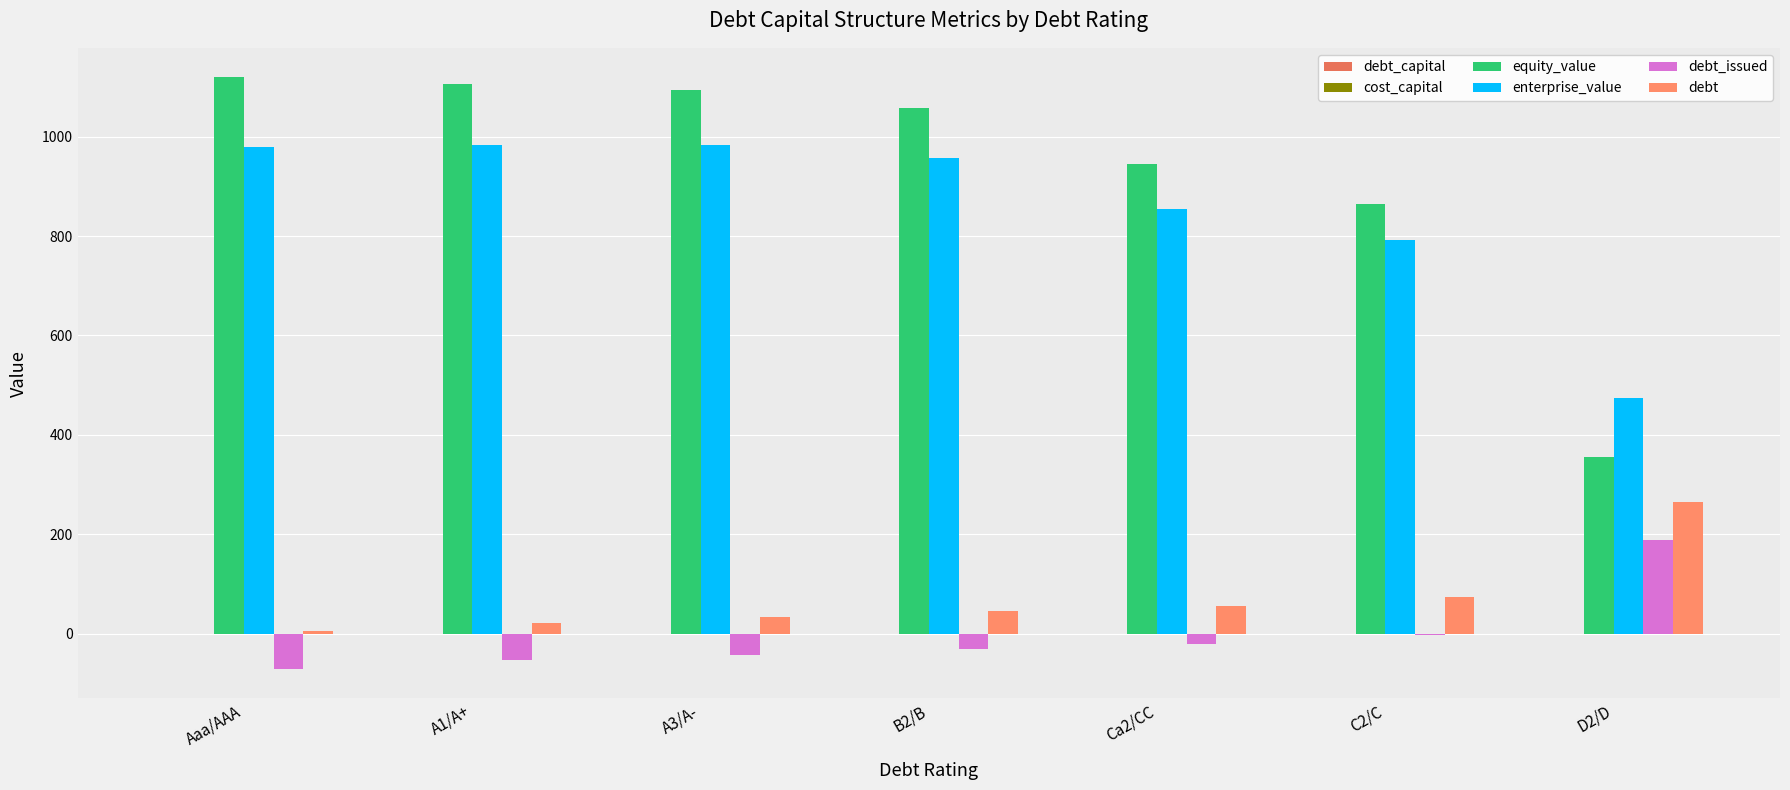

At which category is the sum across all series the highest?

A3/A-